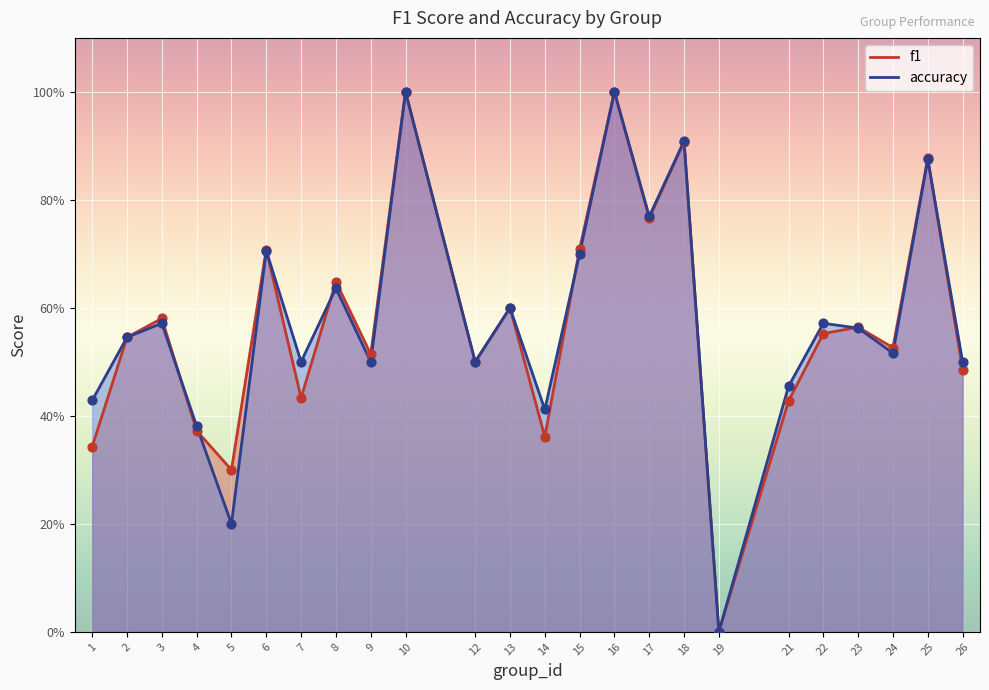

Is the value of accuracy at 8 greater than the value of f1 at 26?

Yes